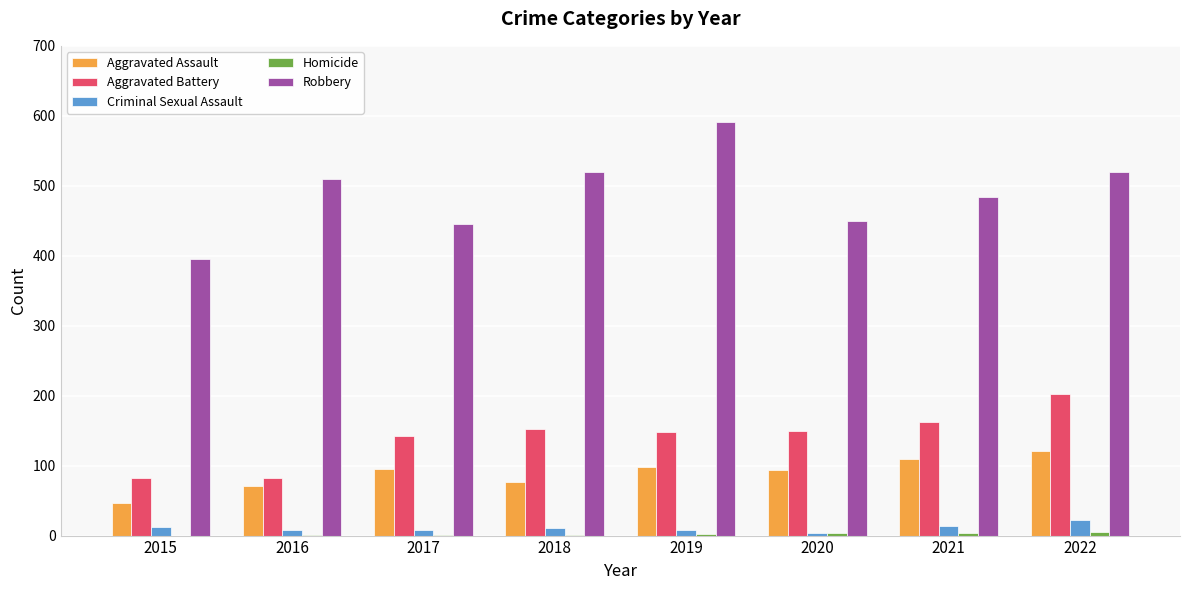

What is the total value across all series at 2021?

775